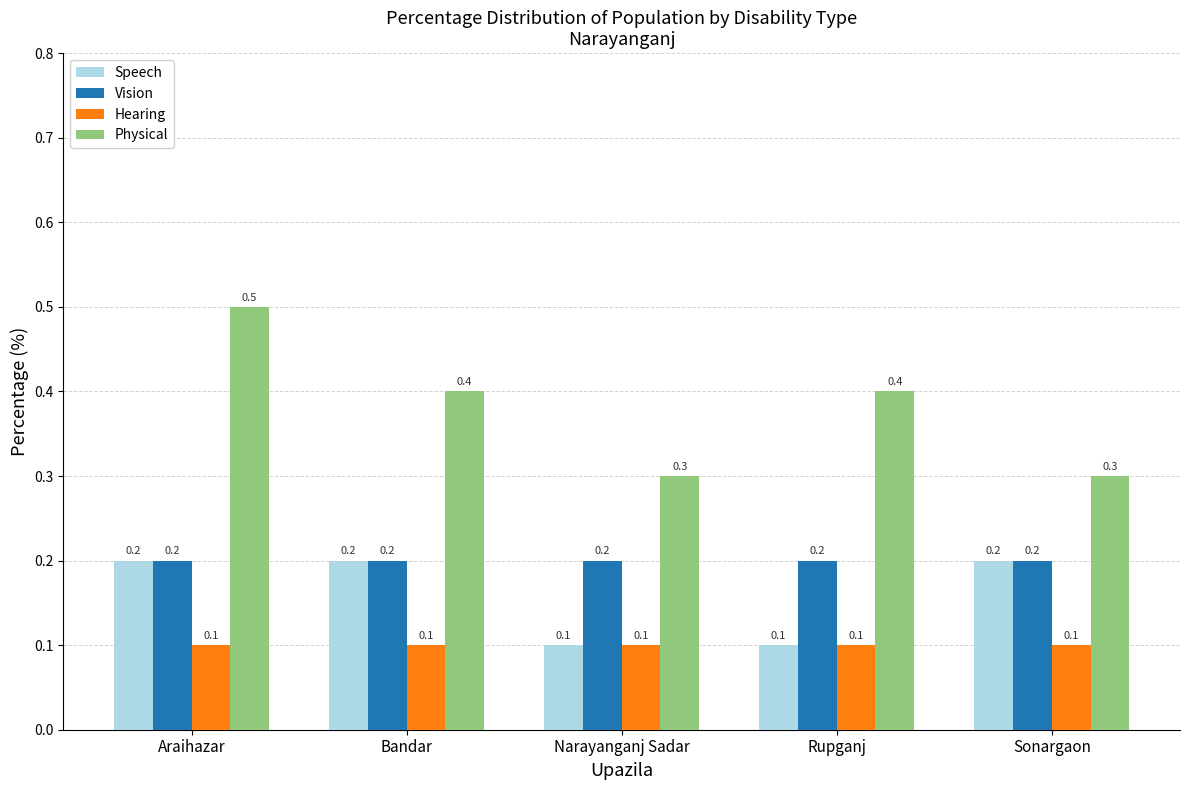

True or false: Physical has a value of 0.4 at Sonargaon.

False